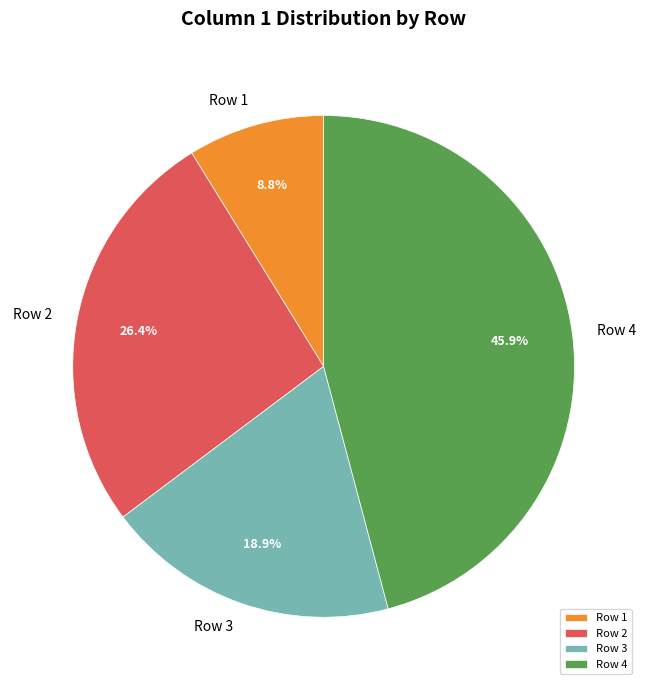

Which category has the biggest portion of the pie?

Row 4